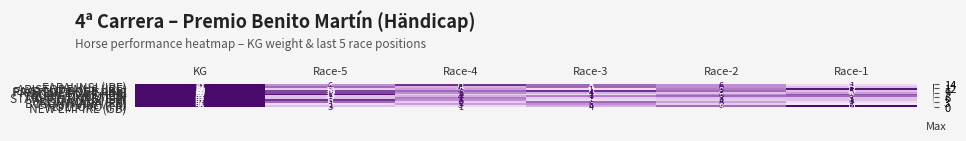

Is the value of BOSQUIMANA (FR) at Race-5 greater than the value of IRON ROCK (IRE) at Race-5?

No